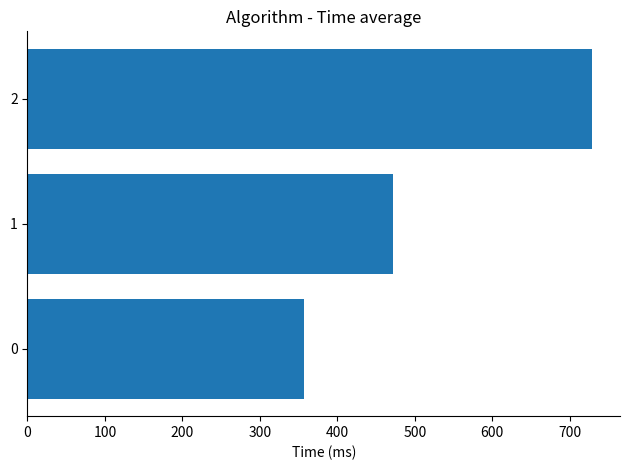

The value at 0 is 357.1. True or false?

True